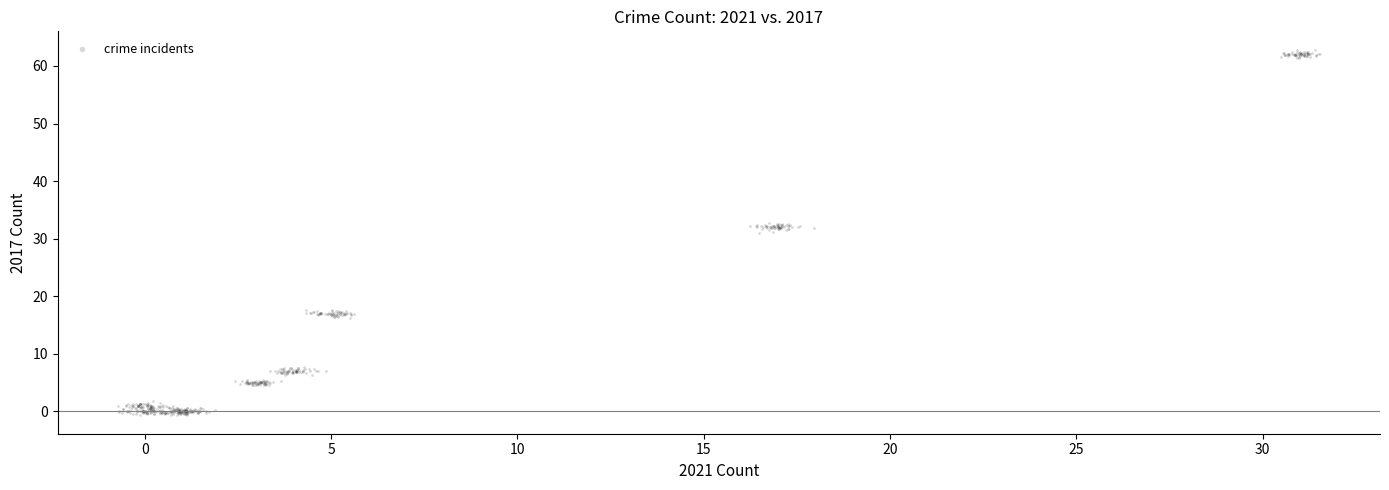

What is the range of X values (max minus min)?

32.3